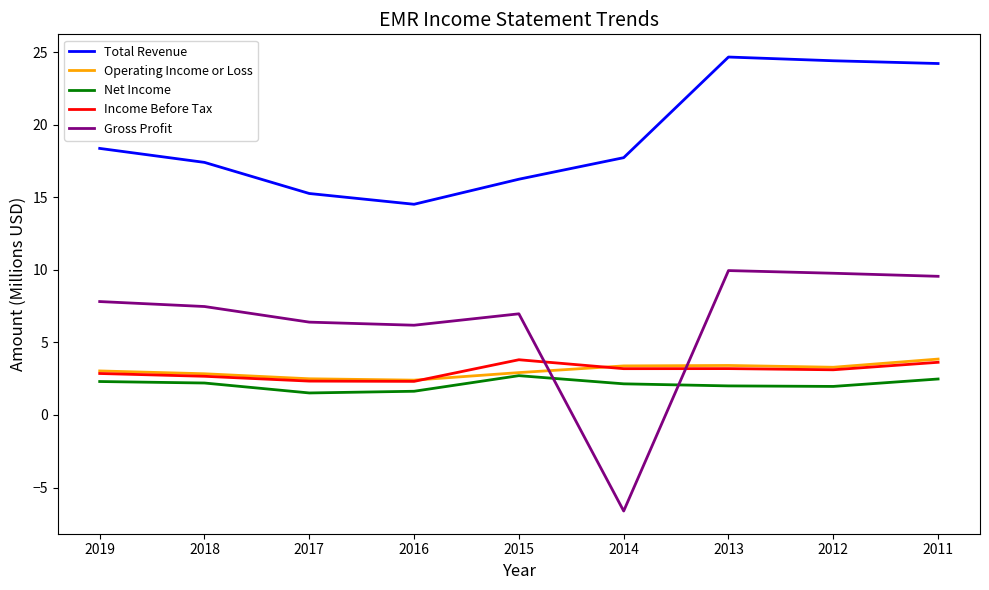

What is the difference between the highest and lowest values at 2019?

16.1